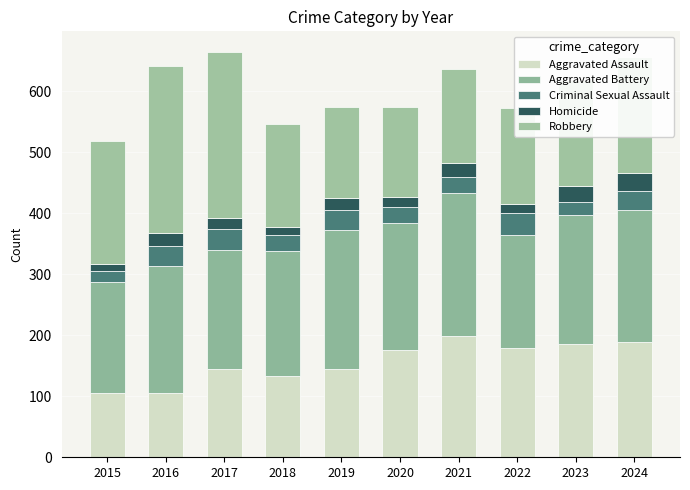

What is the difference between the second highest and second lowest values in the Homicide series?

14